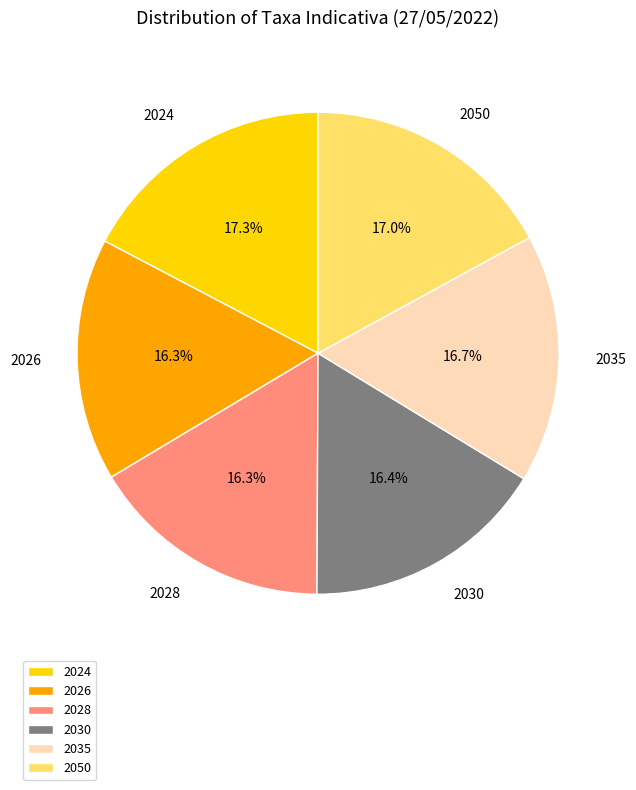

What is the ratio of the value at 2030 to the value at 2028?

1.0